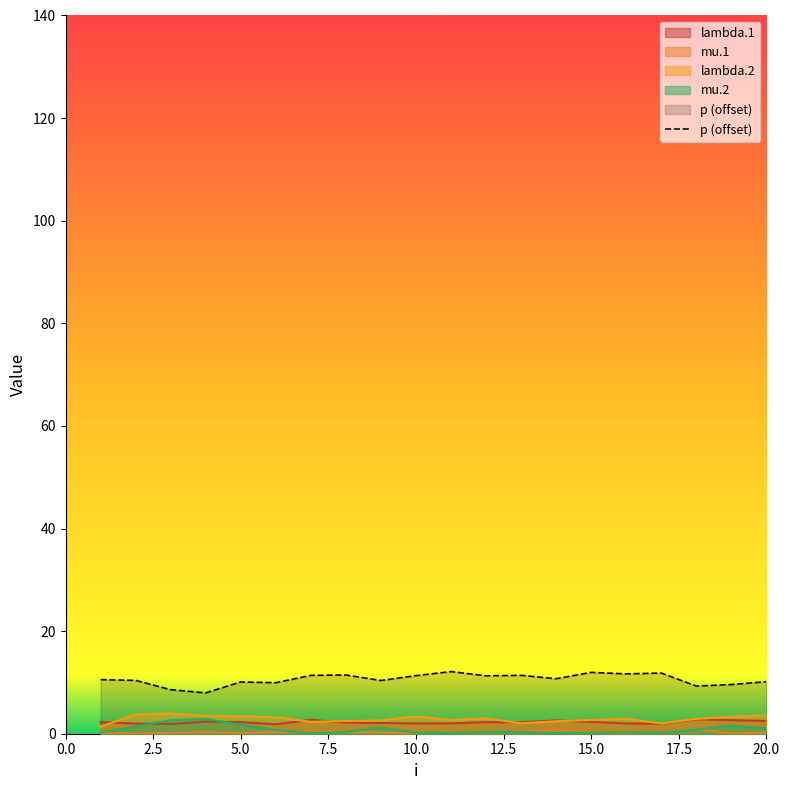

Reading right to left, transcribe all the data shown in this chart.

lambda.1: 2.5	2.6	2.8	1.9	2.0	2.3	2.6	2.2	2.3	2.0	2.0	2.1	2.1	2.7	1.8	2.3	2.4	1.9	2.0	2.3
mu.1: 0.2	0.0	1.0	0.2	0.2	0.2	0.8	0.4	0.3	0.1	0.1	0.3	0.4	0.2	0.4	0.1	0.3	0.2	0.0	0.1
lambda.2: 3.6	3.3	2.9	2.0	2.9	2.7	2.4	2.0	3.0	2.7	3.4	2.6	2.5	2.3	3.2	3.4	3.5	4.0	3.7	1.4
mu.2: 1.0	1.6	0.8	0.2	0.3	0.2	0.2	0.3	0.3	0.1	0.2	1.2	0.4	0.0	0.7	1.8	2.9	2.7	1.4	0.2